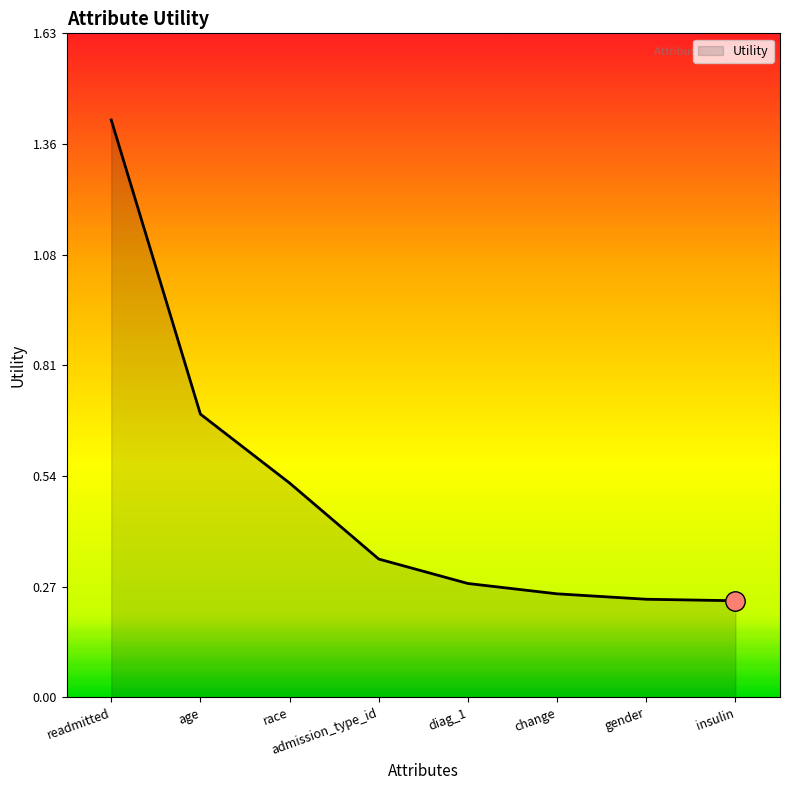

What is the change in value from age to race?

-0.2